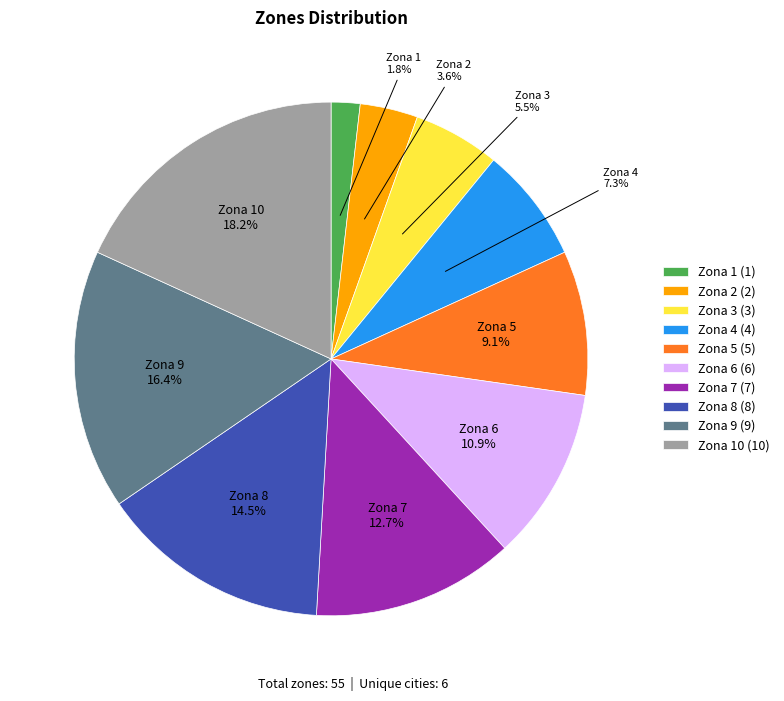

Count the number of slices in the pie.

10